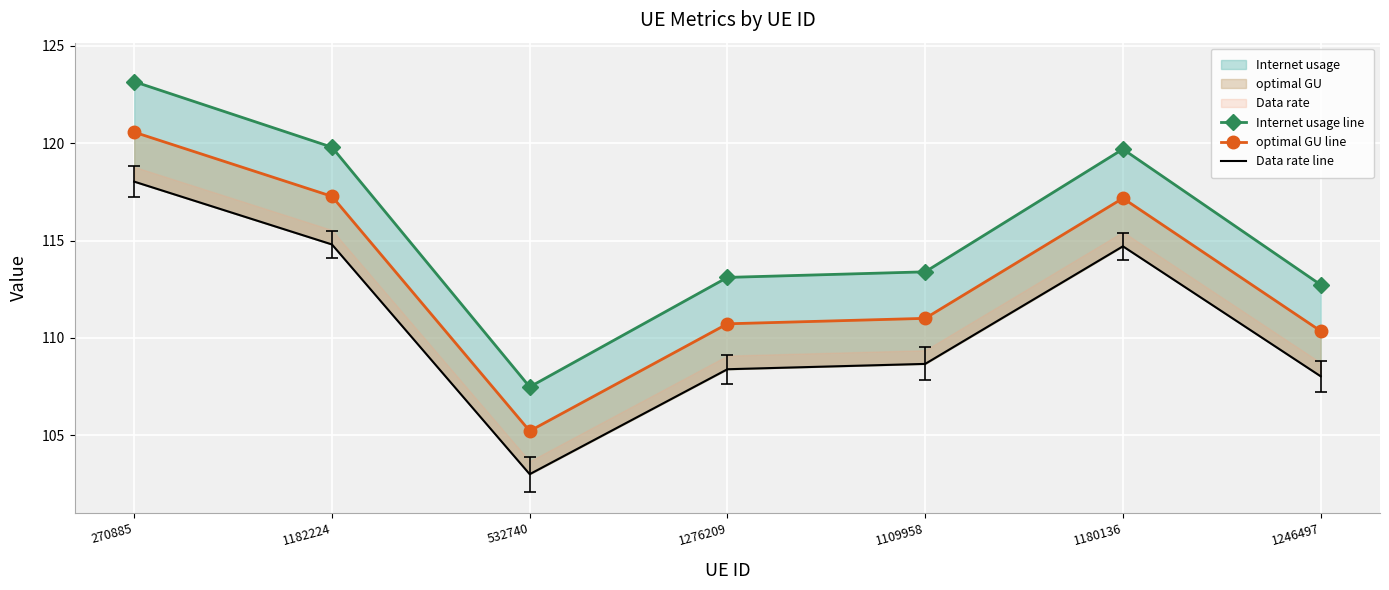

Reading right to left, list all the values displayed in this chart.

Internet usage line: 112.7	119.7	113.4	113.1	107.5	119.8	123.2
optimal GU line: 110.4	117.2	111.0	110.7	105.2	117.3	120.6
Data rate line: 108.0	114.7	108.7	108.4	103.0	114.8	118.0